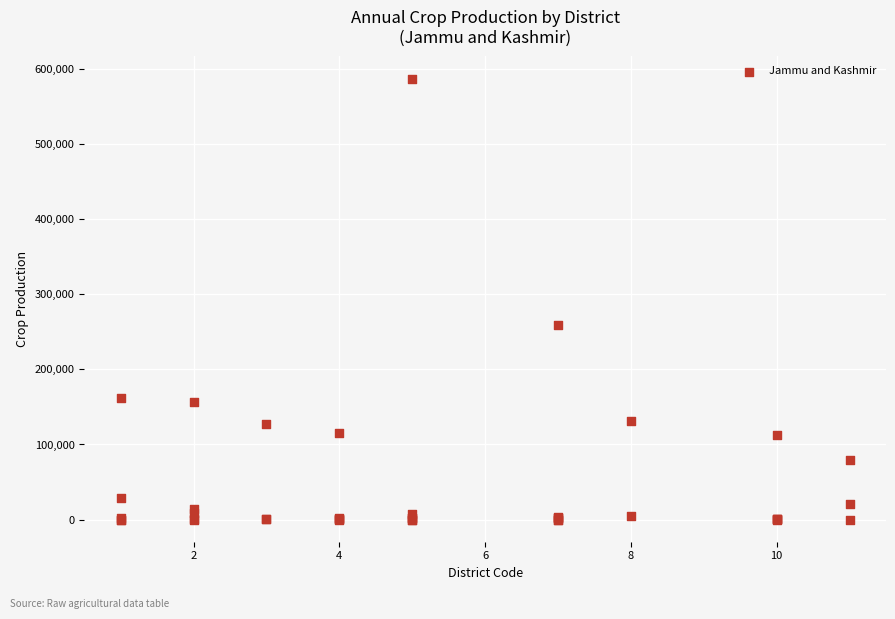

What Y value in the scatter plot is closest to 293357?

258495.6